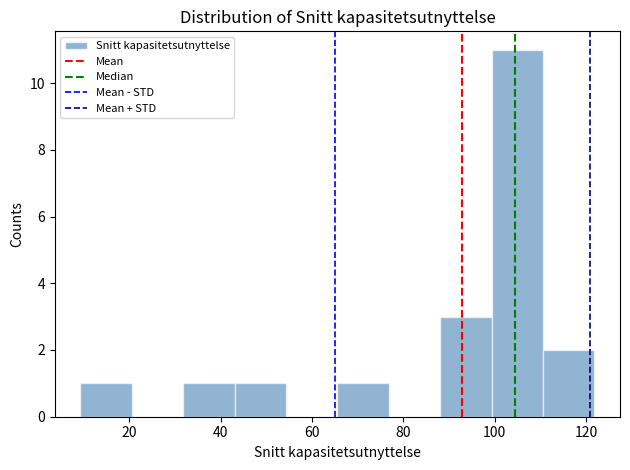

Reading left to right, list every bar in this chart as the range it spans on the x-axis followed by its height. Neither the bar edges nor the heights are printed on the chart, so give them approximately, as read against the axes.

10 to 20: 1
20 to 32: 0
32 to 44: 1
44 to 54: 1
54 to 66: 0
66 to 76: 1
76 to 88: 0
88 to 100: 3
100 to 110: 11
110 to 122: 2